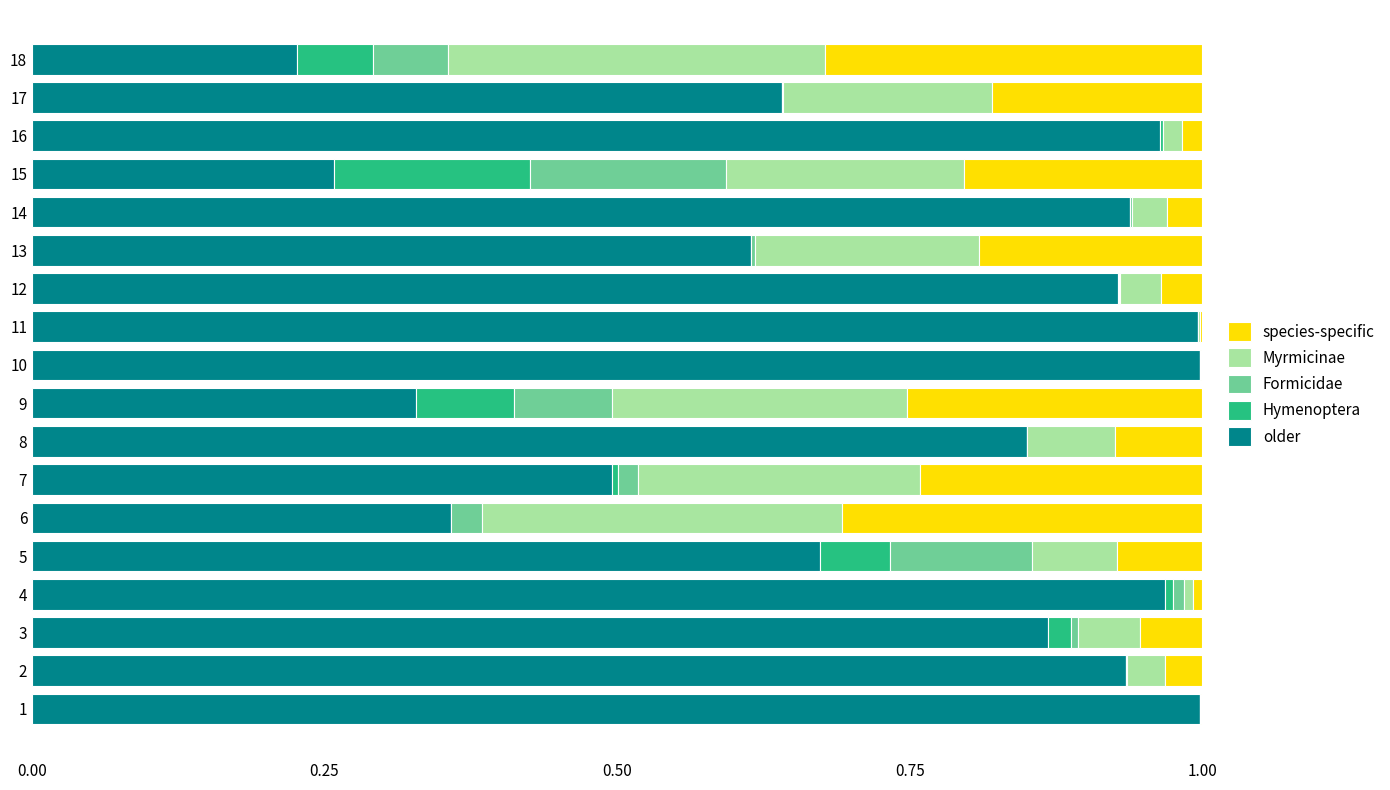

The value of older at 17 is 0.9. True or false?

False